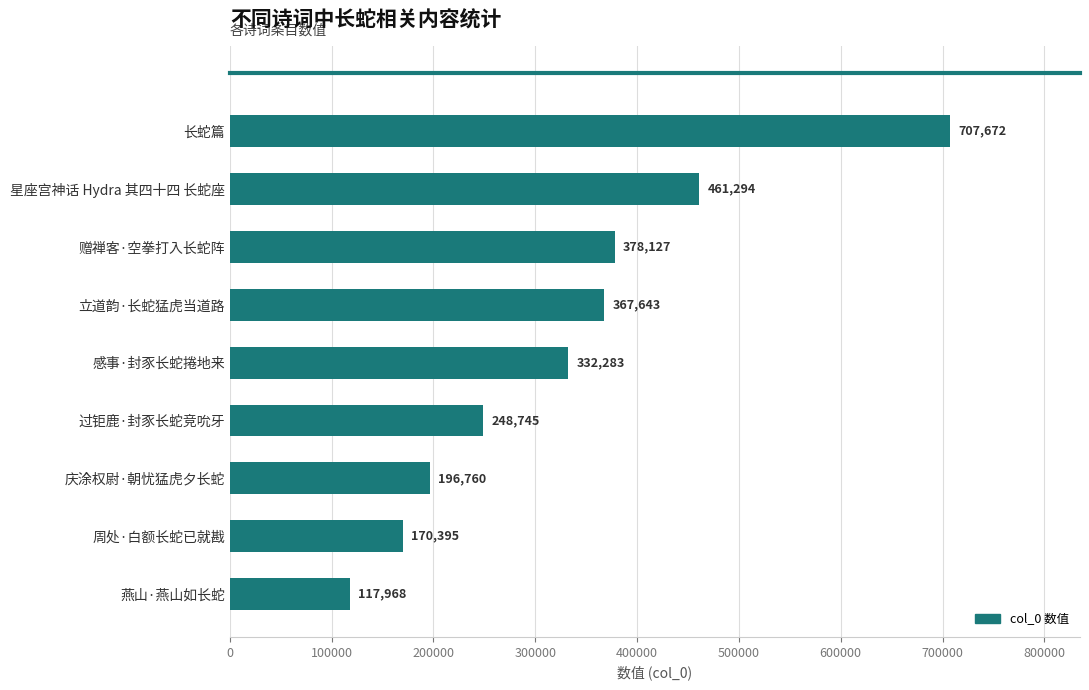

List the labels in order of value, smallest first.

燕山·燕山如长蛇, 周处·白额长蛇已就戡, 庆涂权尉·朝忧猛虎夕长蛇, 过钜鹿·封豕长蛇竞吮牙, 感事·封豕长蛇捲地来, 立道韵·长蛇猛虎当道路, 赠禅客·空拳打入长蛇阵, 星座宫神话 Hydra 其四十四 长蛇座, 长蛇篇